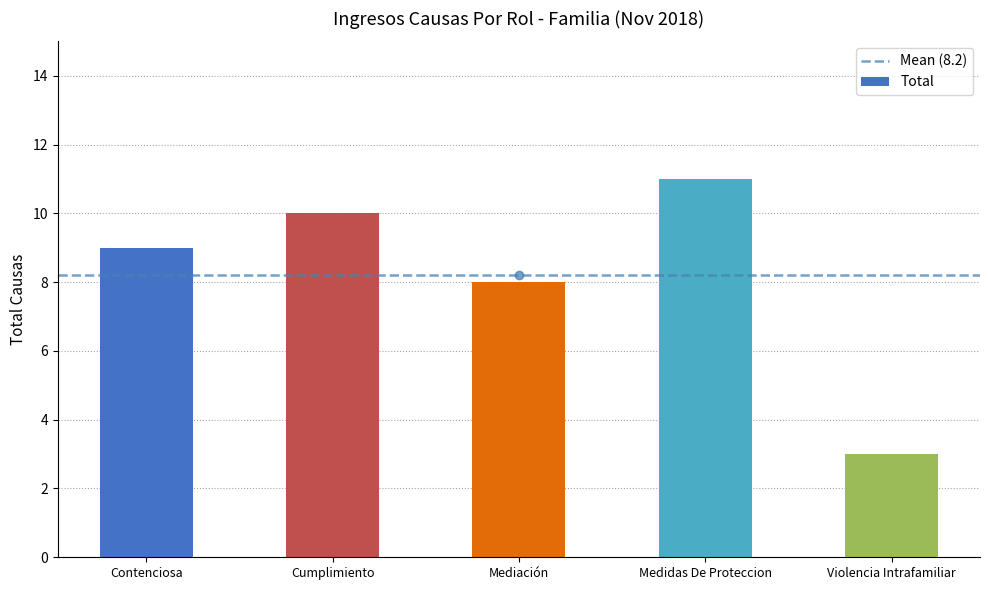

Rank the categories by value from lowest to highest.

Violencia Intrafamiliar, Mediación, Contenciosa, Cumplimiento, Medidas De Proteccion